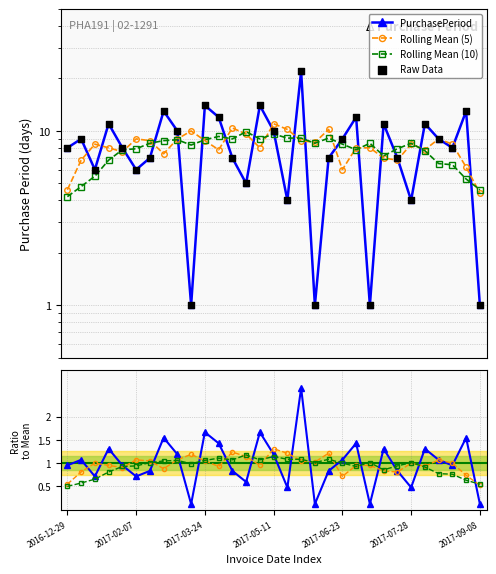

Which series has the widest spread of Y values?

Raw Data